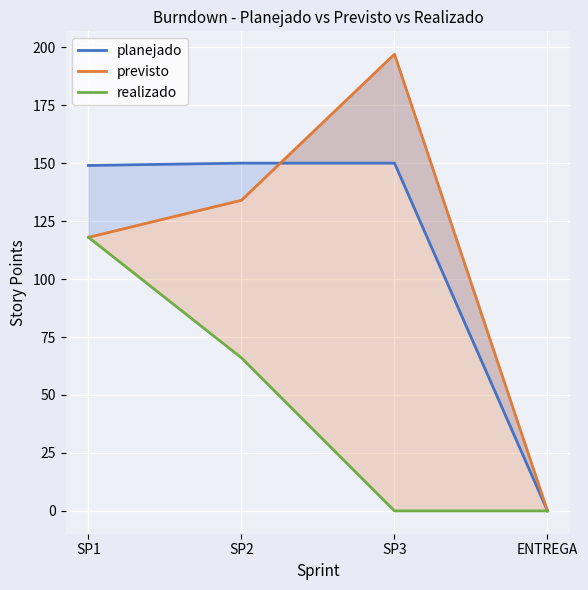

What value does the planejado series have at SP2, to the nearest 50?

150